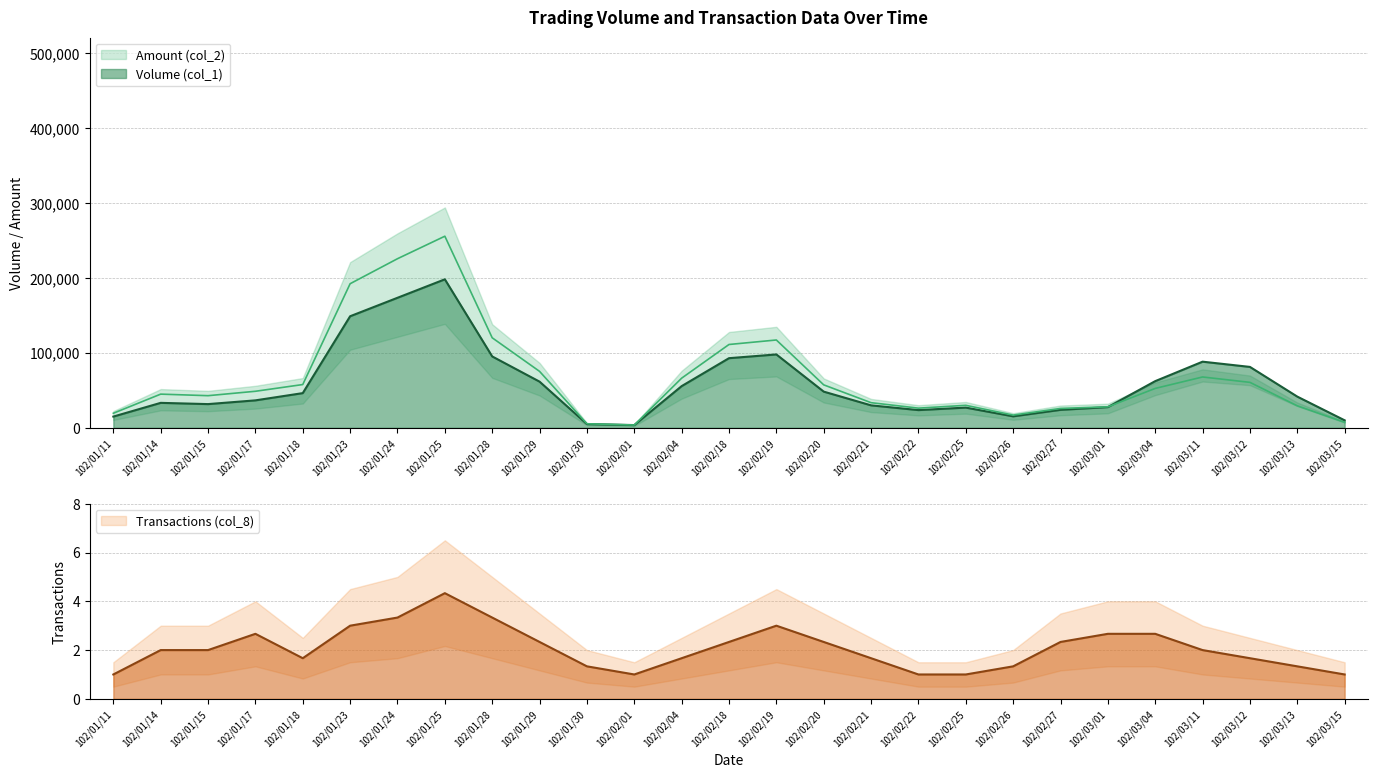

What position from the left is 102/03/04?

23